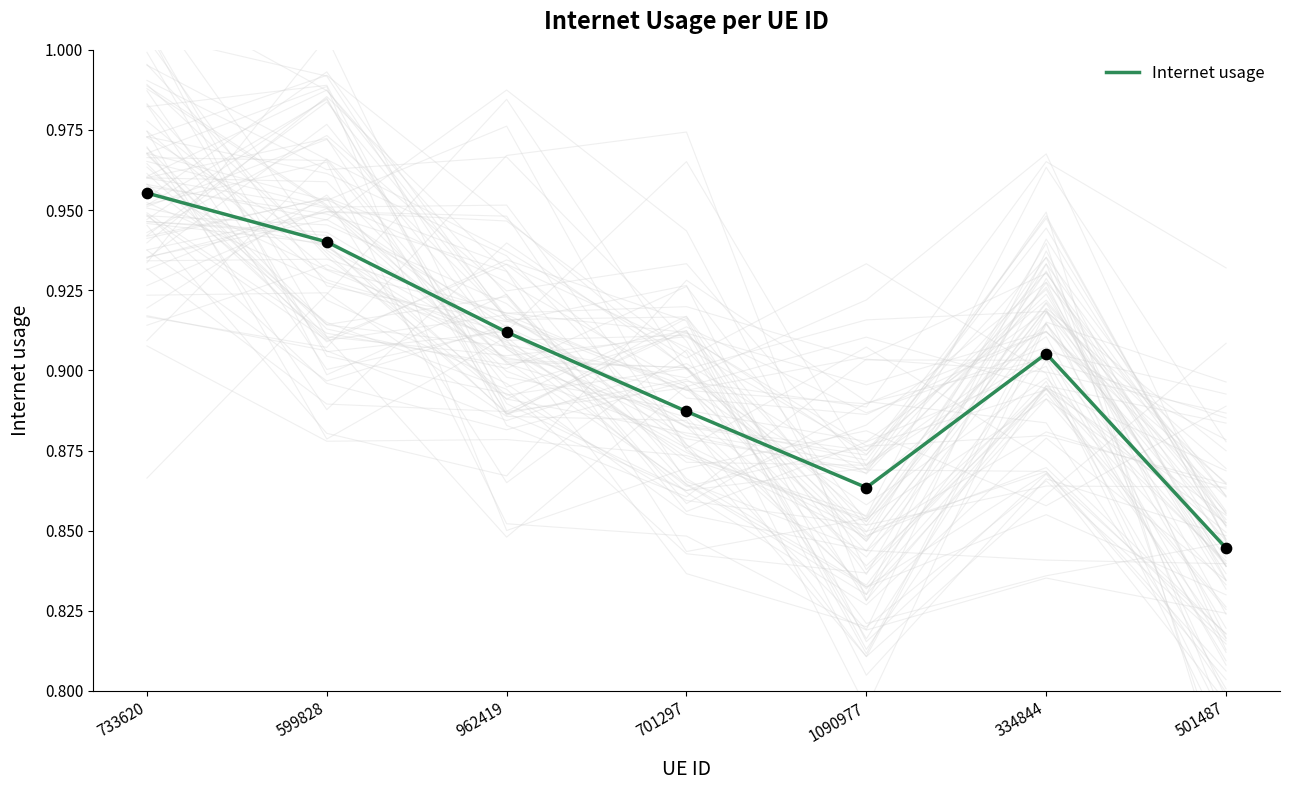

What is the change in value from 962419 to 501487?

-0.1